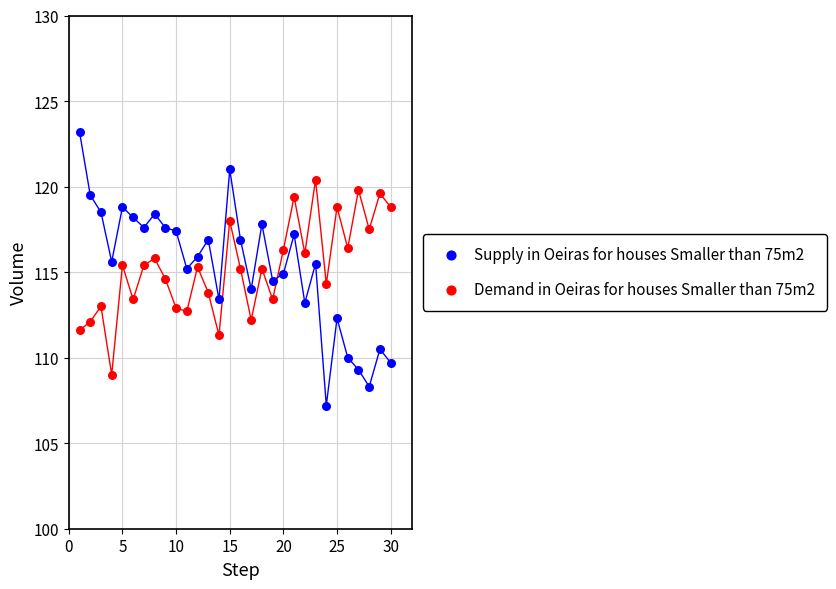

After their last crossing, which series has the higher values: Demand in Oeiras for houses Smaller than 75m2 or Supply in Oeiras for houses Smaller than 75m2?

Demand in Oeiras for houses Smaller than 75m2